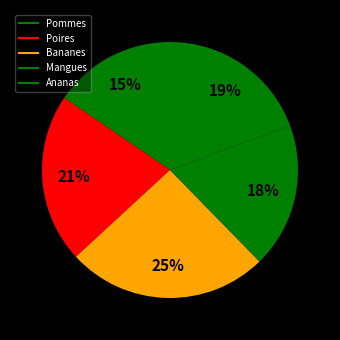

Which category has the biggest portion of the pie?

Bananes